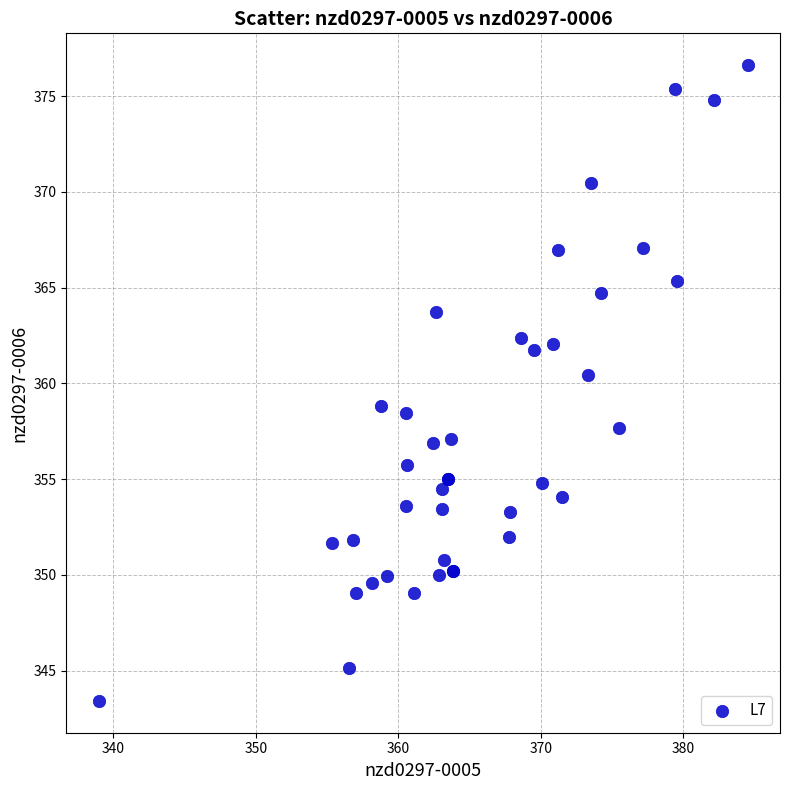

What Y value in the scatter plot is closest to 360?

360.4